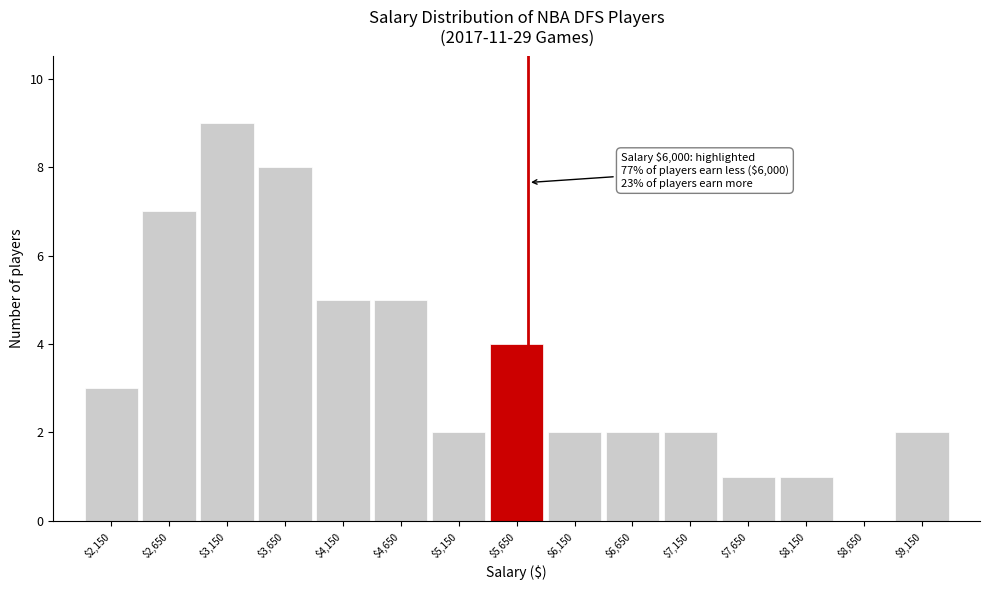

What is the sum of all values?

53